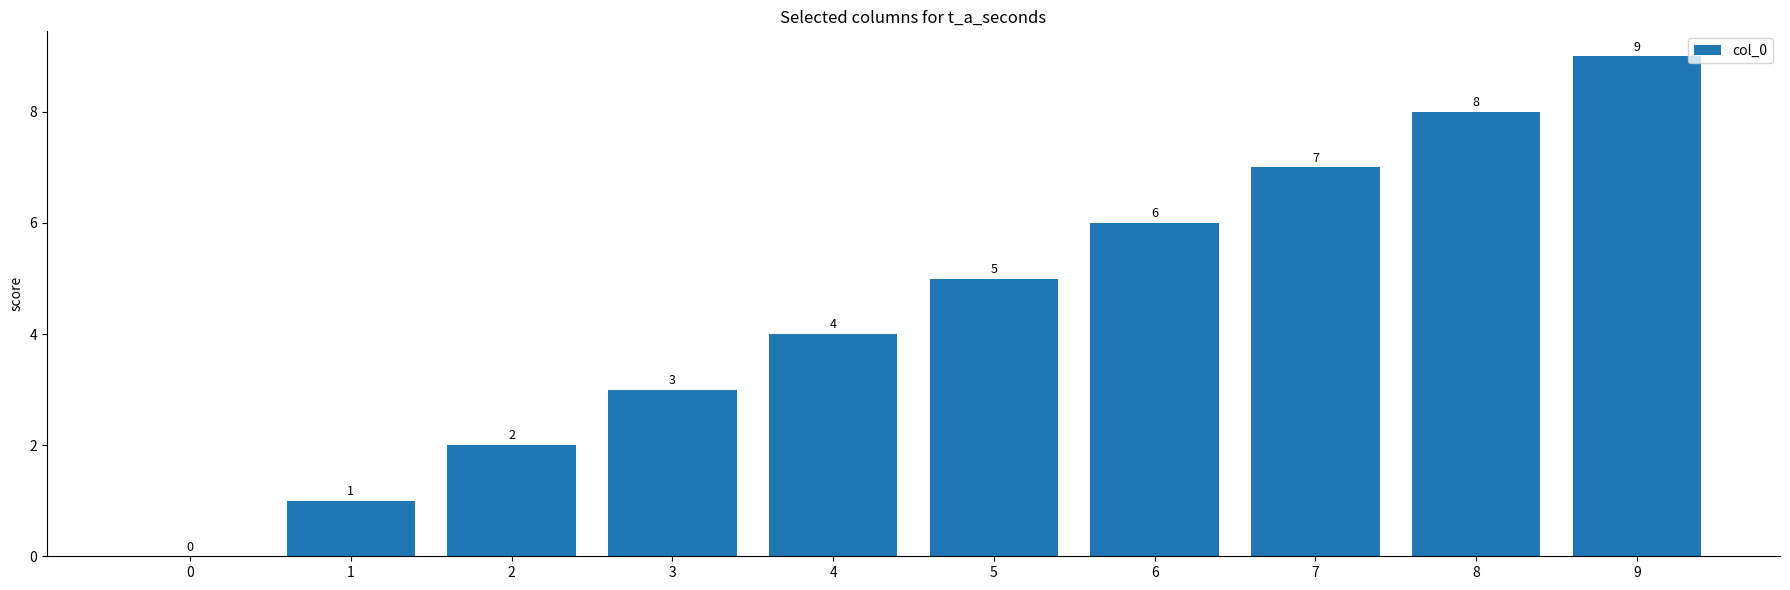

Which label corresponds to the largest value in the chart?

9